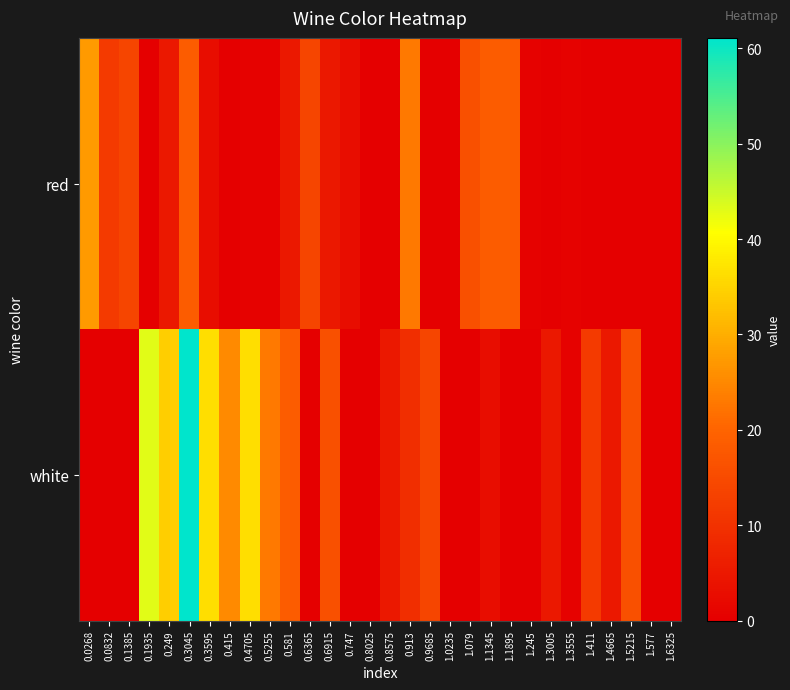

How many distinct data groups are displayed?

2